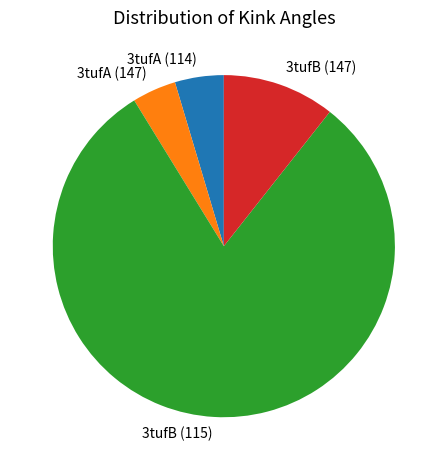

Which has a higher value, 3tufA (147) or 3tufB (147)?

3tufB (147)